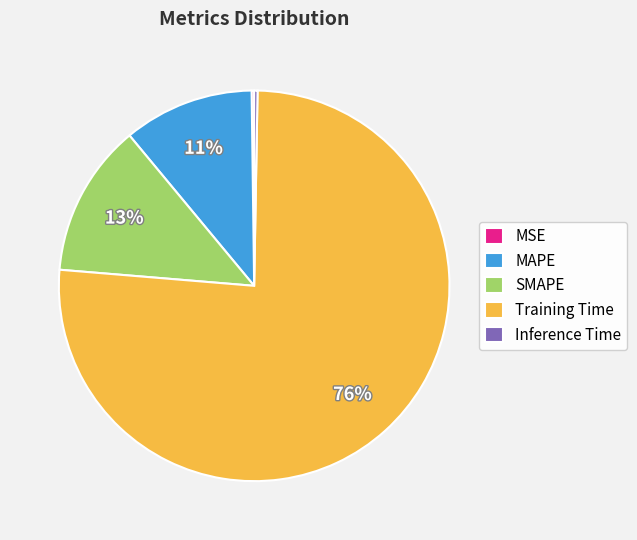

Does Training Time represent more than half of the total?

Yes